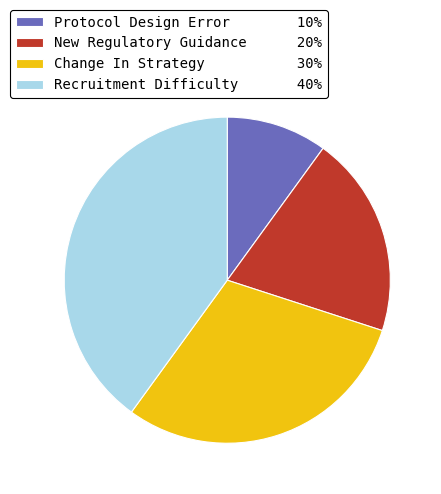

Count the number of slices in the pie.

4